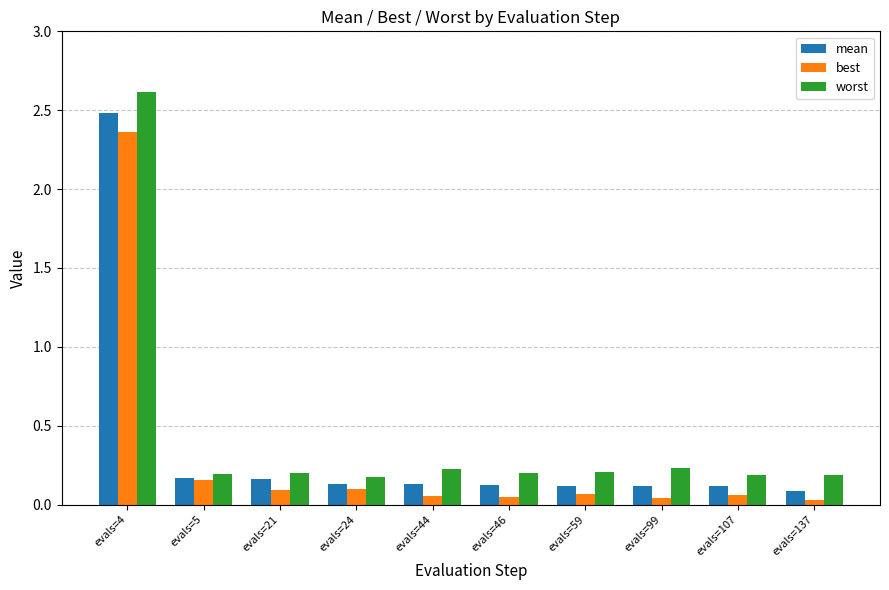

List the series in order of their peak value, lowest first.

best, mean, worst